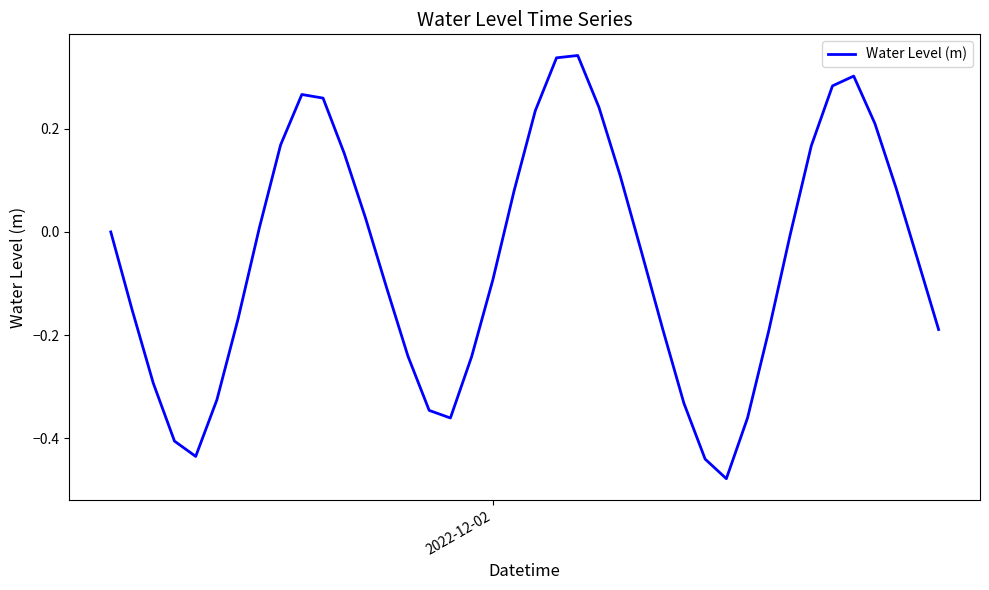

What is the difference between the maximum and minimum values?

0.8